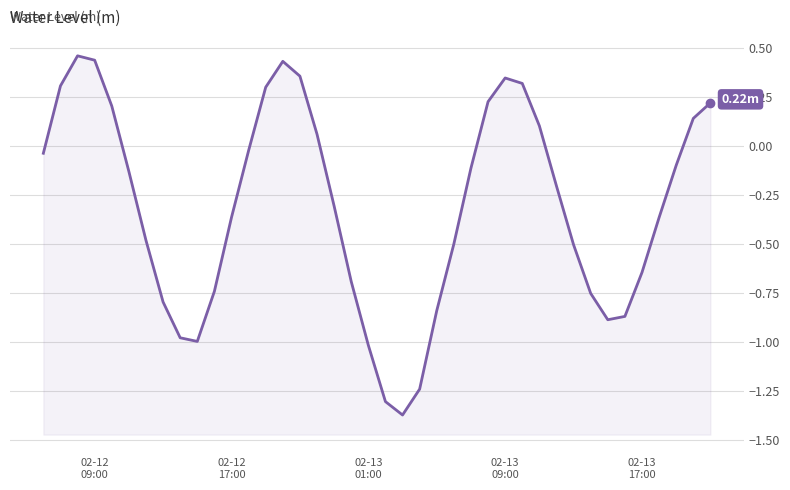

How many values are above zero?

14